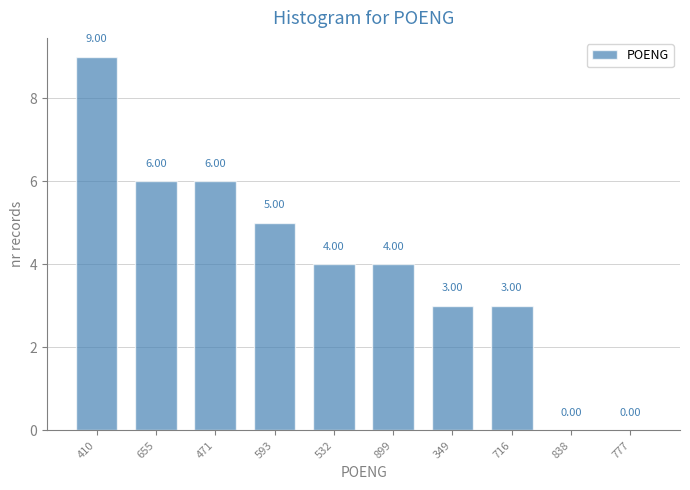

What is the change in value from 899 to 777?

-4